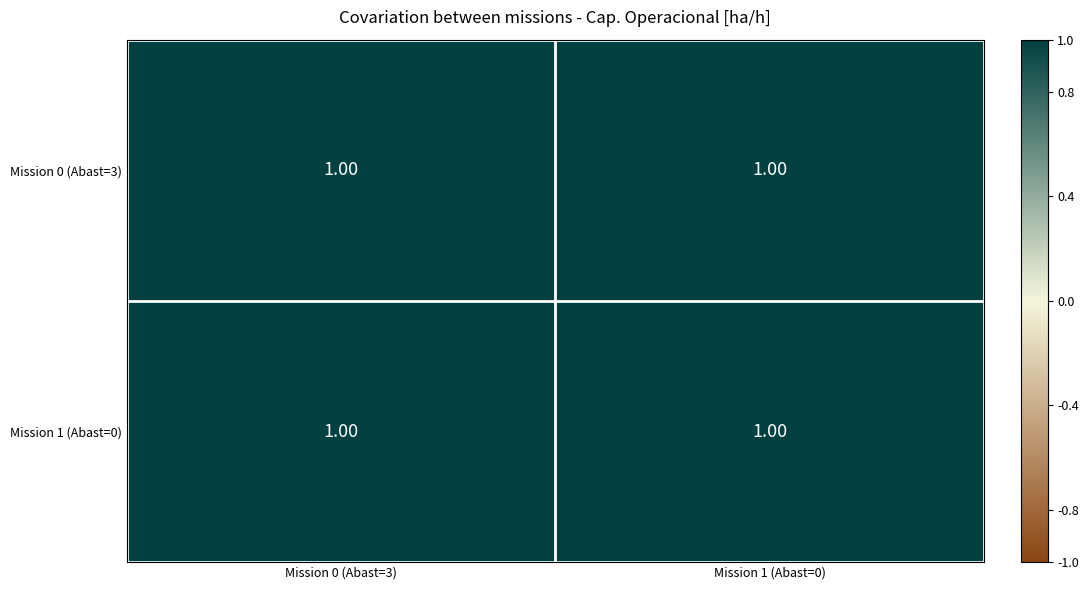

Reading right to left, what are all the values shown in this chart?

Mission 0 (Abast=3): Mission 1 (Abast=0)=1.0	Mission 0 (Abast=3)=1.0
Mission 1 (Abast=0): Mission 1 (Abast=0)=1.0	Mission 0 (Abast=3)=1.0